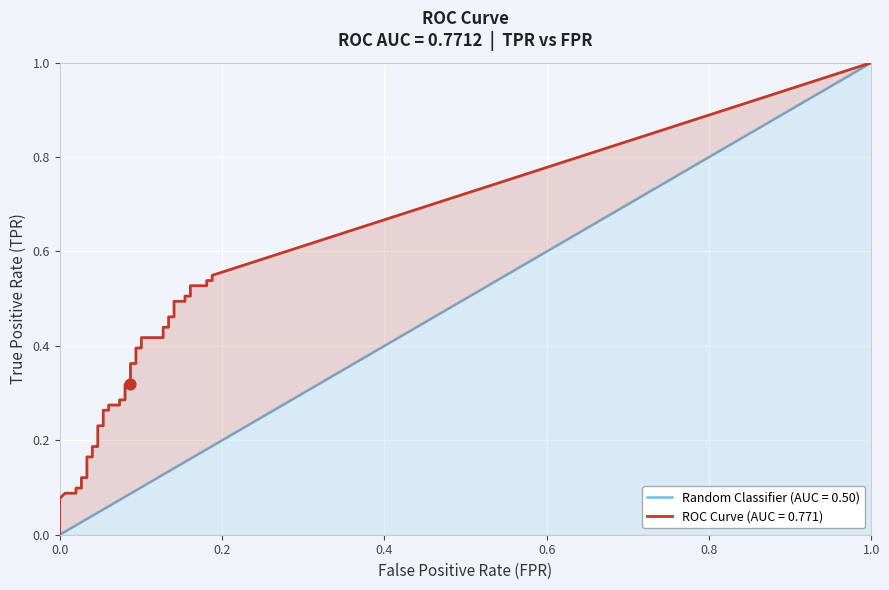

Is the value of fpr at 31 greater than the value of tpr at 27?

No